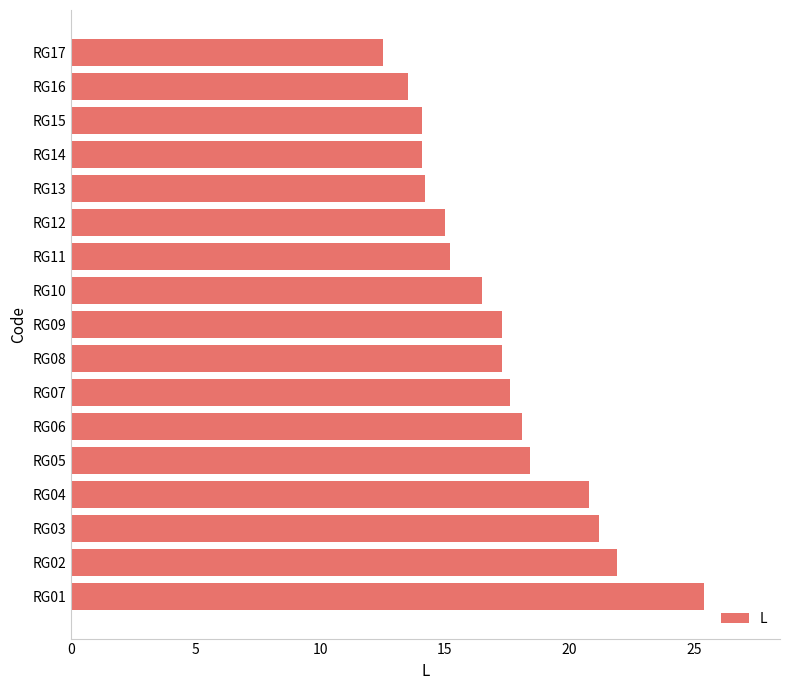

The value at RG07 is 17.6. True or false?

True